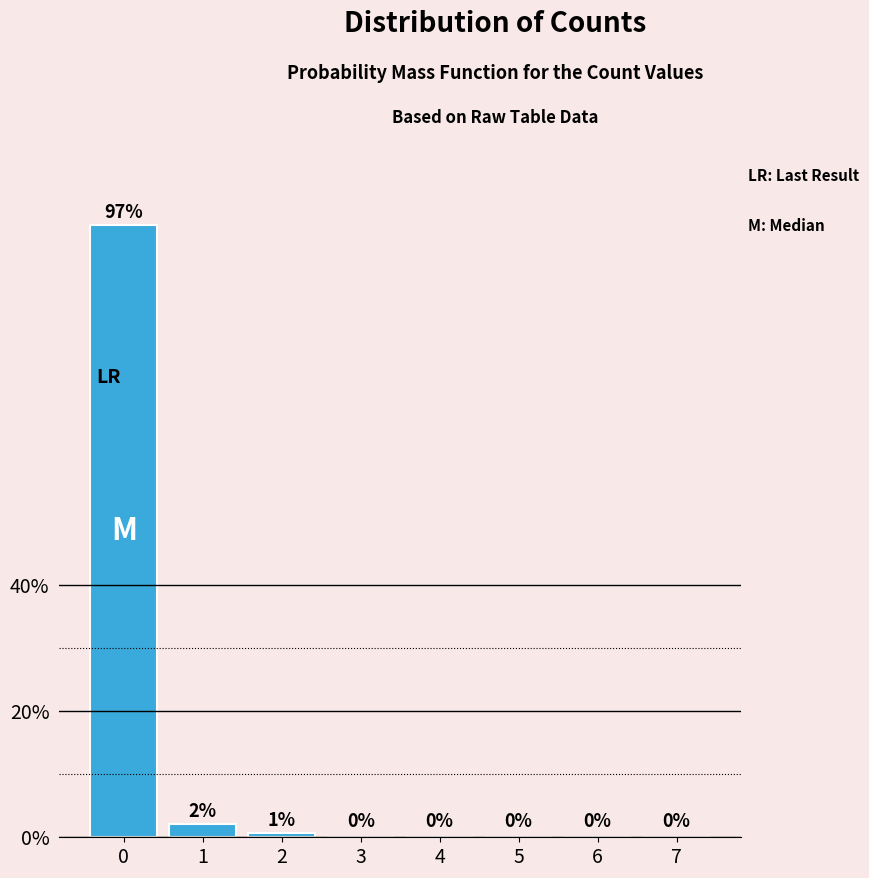

True or false: the data shows -31.9 at 3.

False